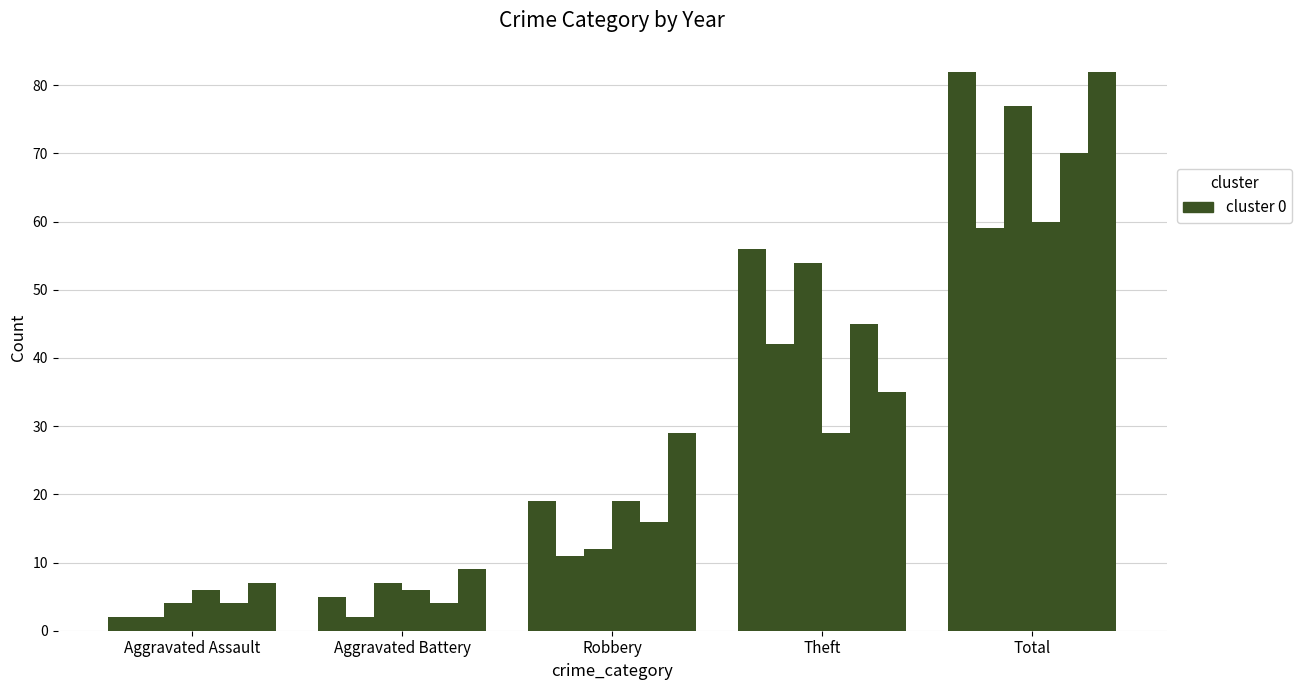

Is it true that 2021 equals 10 at Aggravated Battery?

False